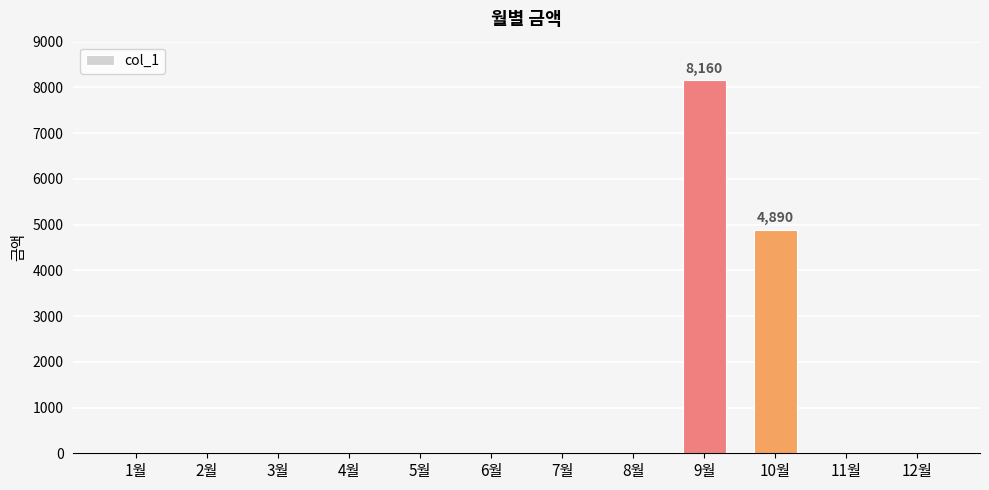

Reading left to right, extract all data points from this chart.

0	0	0	0	0	0	0	0	8160	4890	0	0